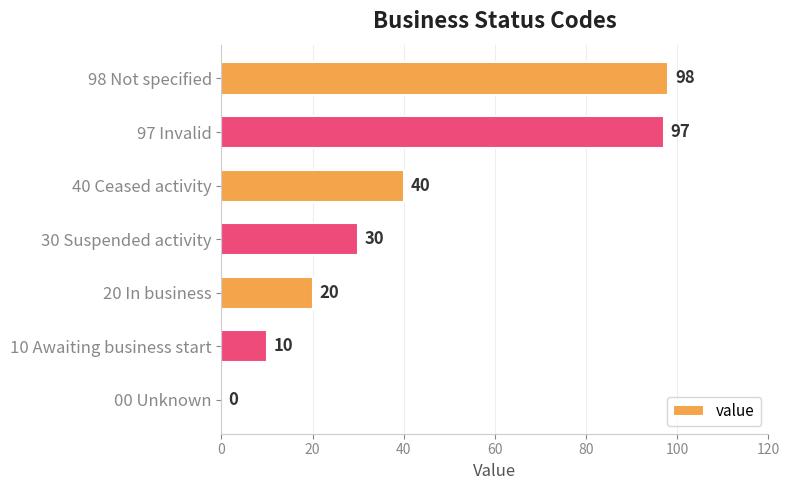

What is the change in value from 00 Unknown to 40 Ceased activity?

+40